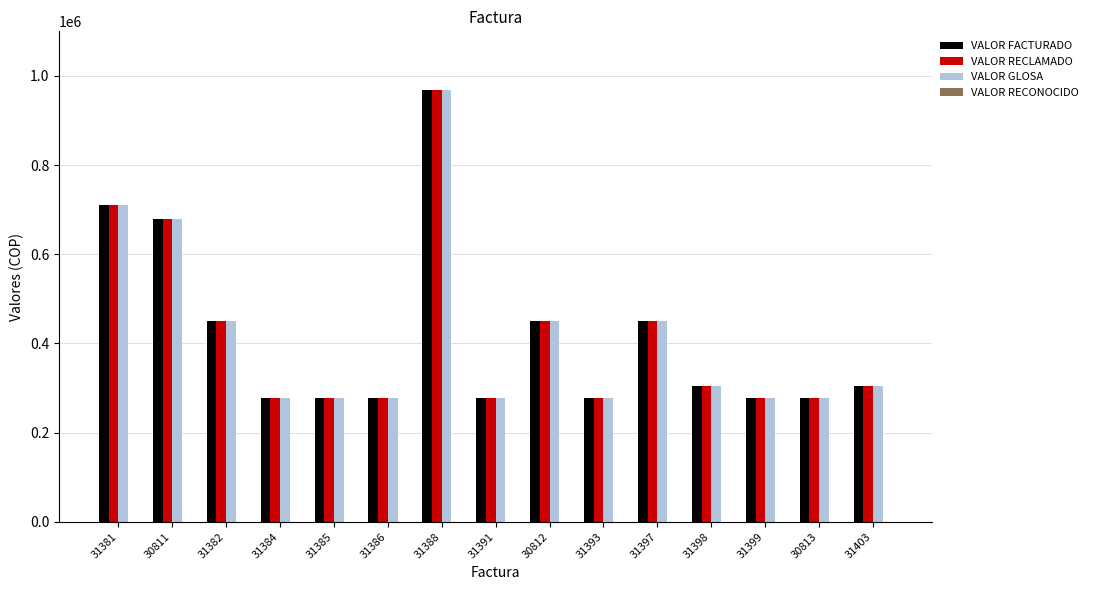

How many values in the VALOR GLOSA series are below 304300?

7